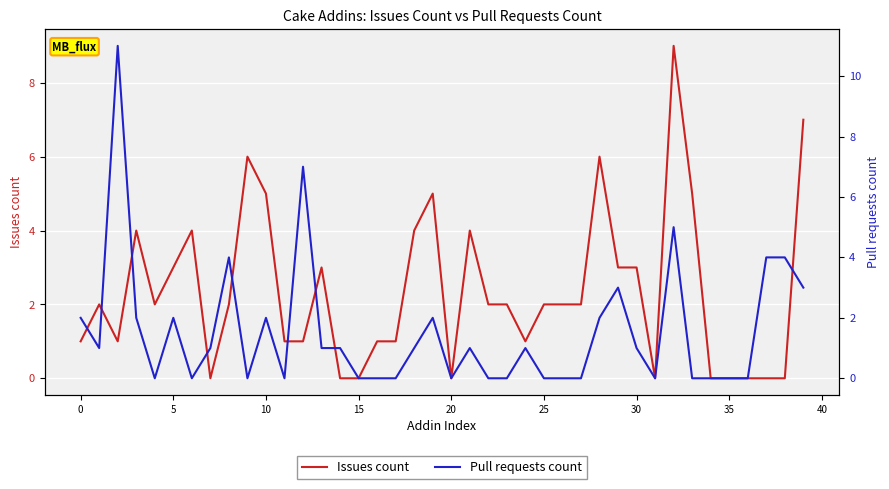

What is the maximum value for Pull requests count?

11